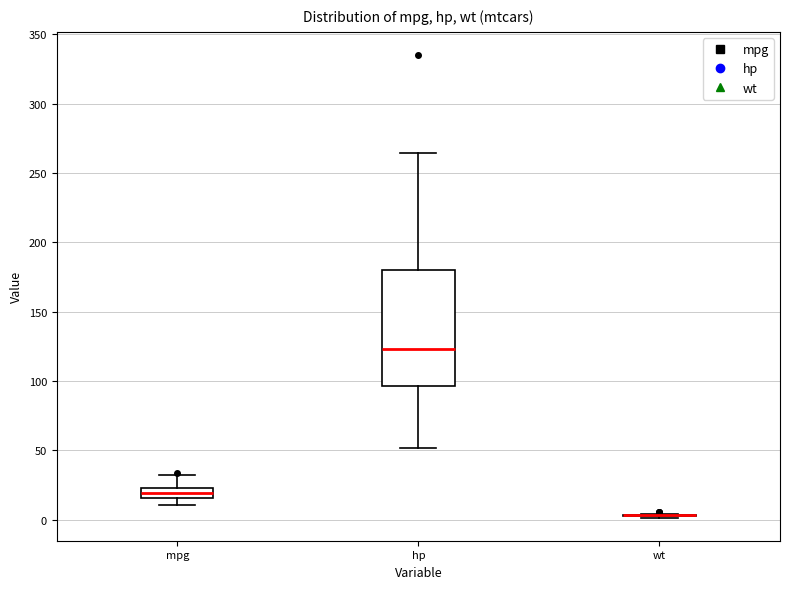

Comparing the boxes themselves (not the whiskers), which one is the tallest?

hp